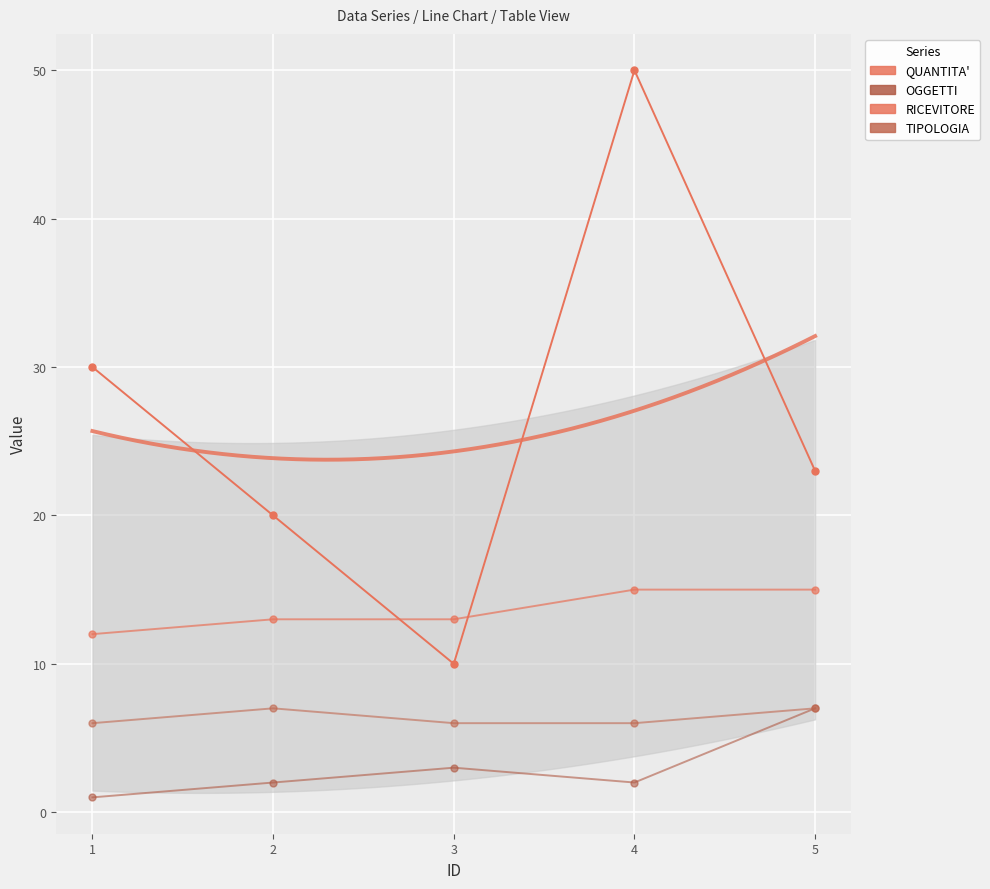

The OGGETTI series shows 1 at 4. True or false?

False